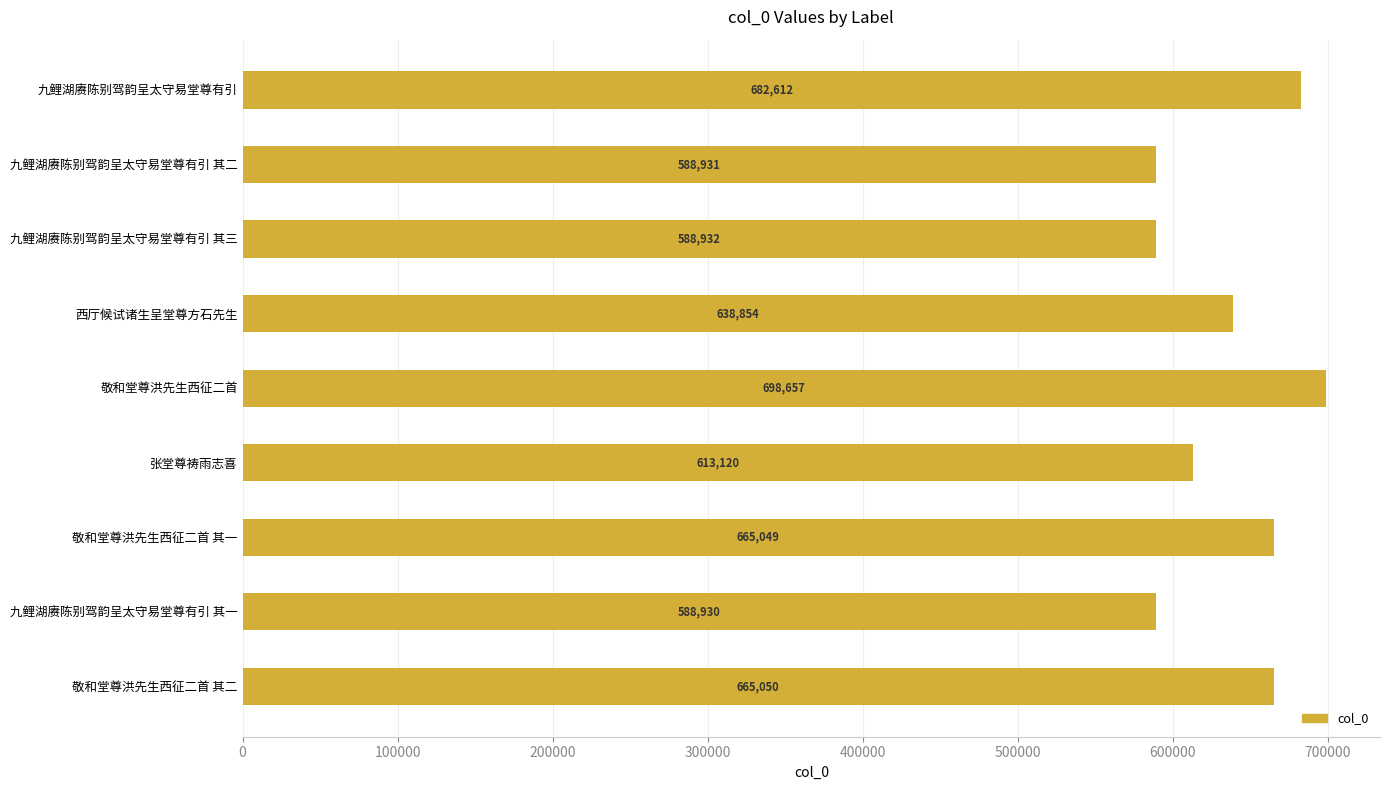

What is the difference between the maximum and minimum values?

109727